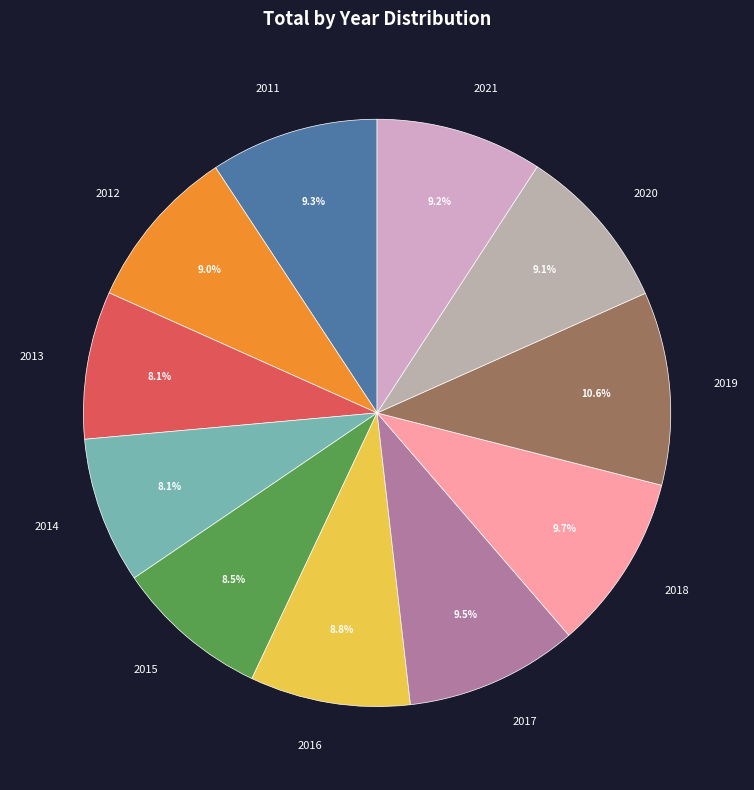

The 2011 slice represents 16% of the pie. True or false?

False